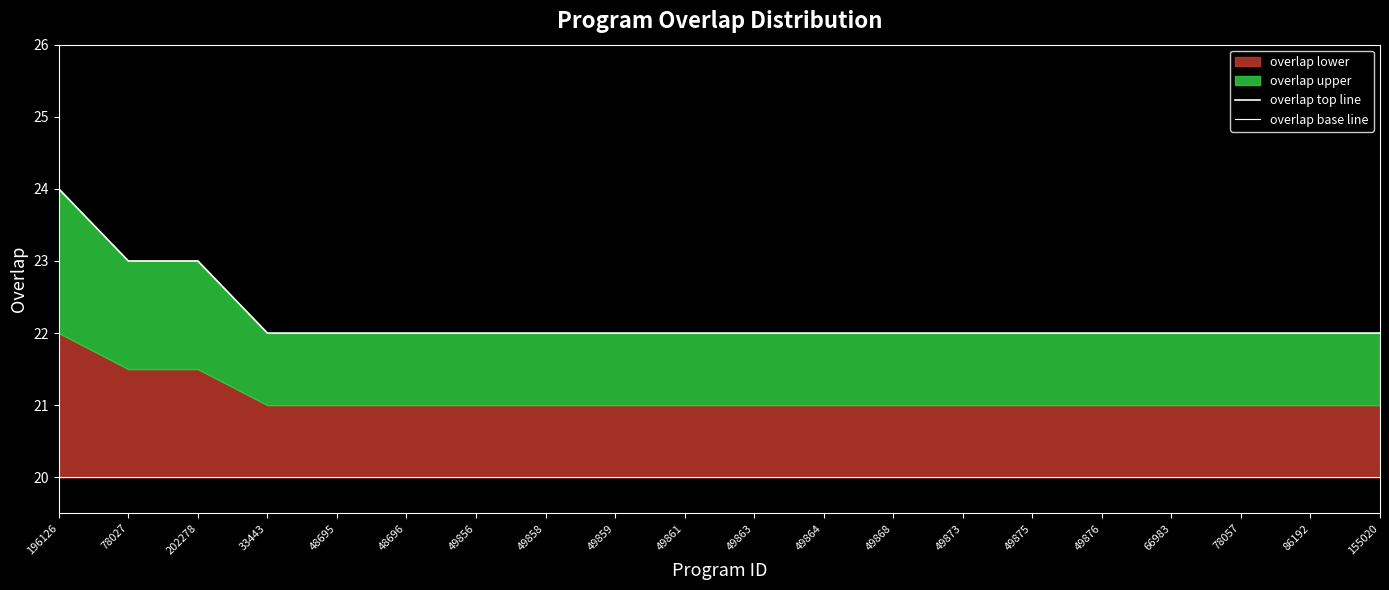

How many distinct data groups are displayed?

2